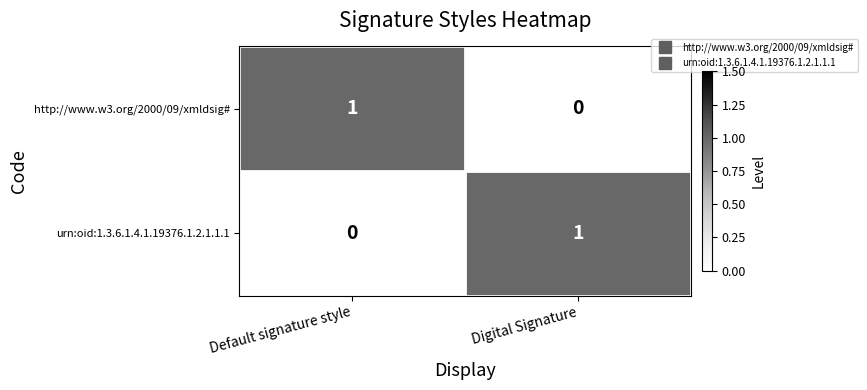

Reading left to right, transcribe all the data shown in this chart.

http://www.w3.org/2000/09/xmldsig#: Default signature style=1	Digital Signature=0
urn:oid:1.3.6.1.4.1.19376.1.2.1.1.1: Default signature style=0	Digital Signature=1